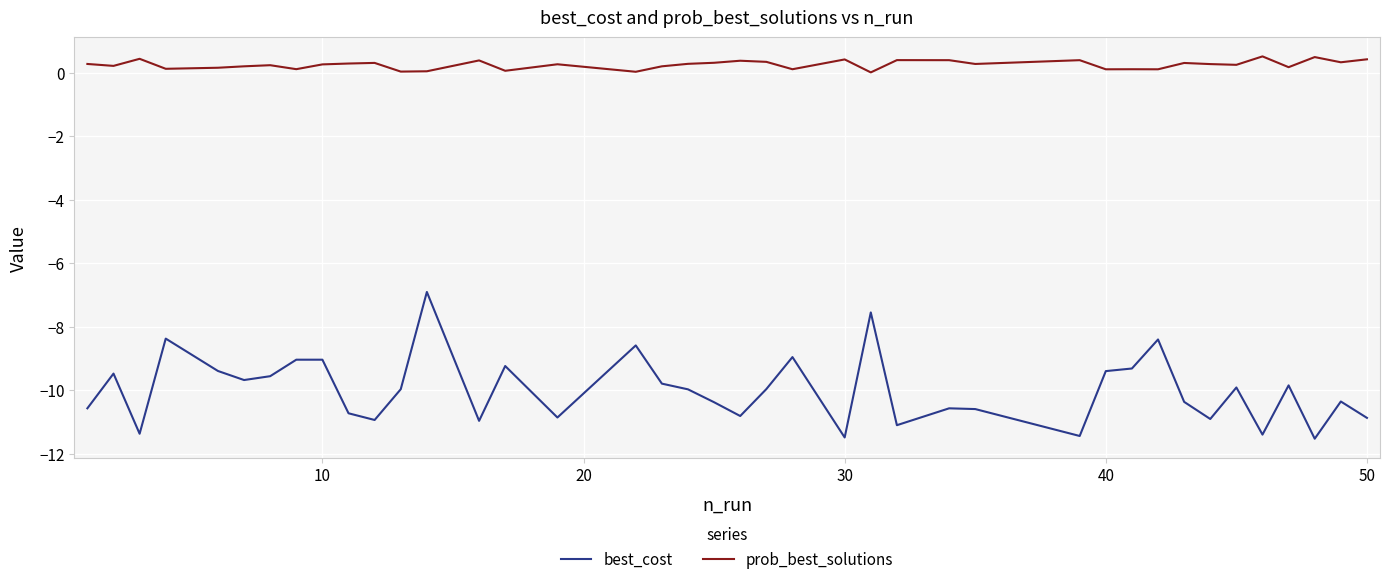

What are all the series names shown in the legend?

best_cost, prob_best_solutions